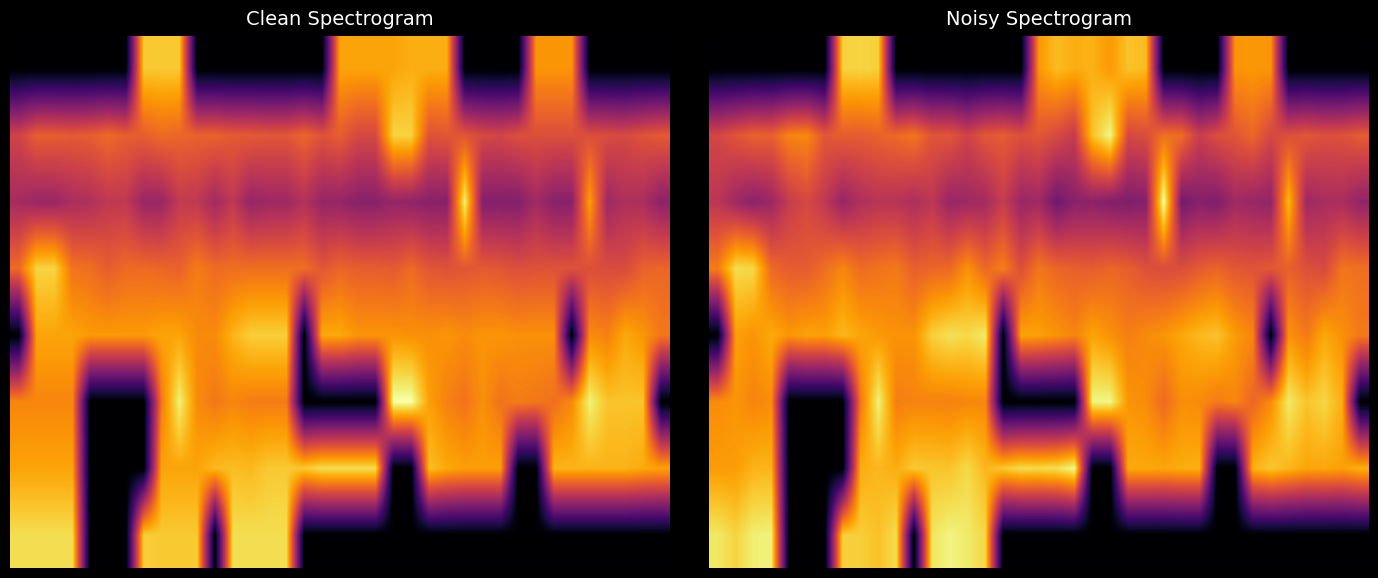

How many data points in 7 are above 0?

13